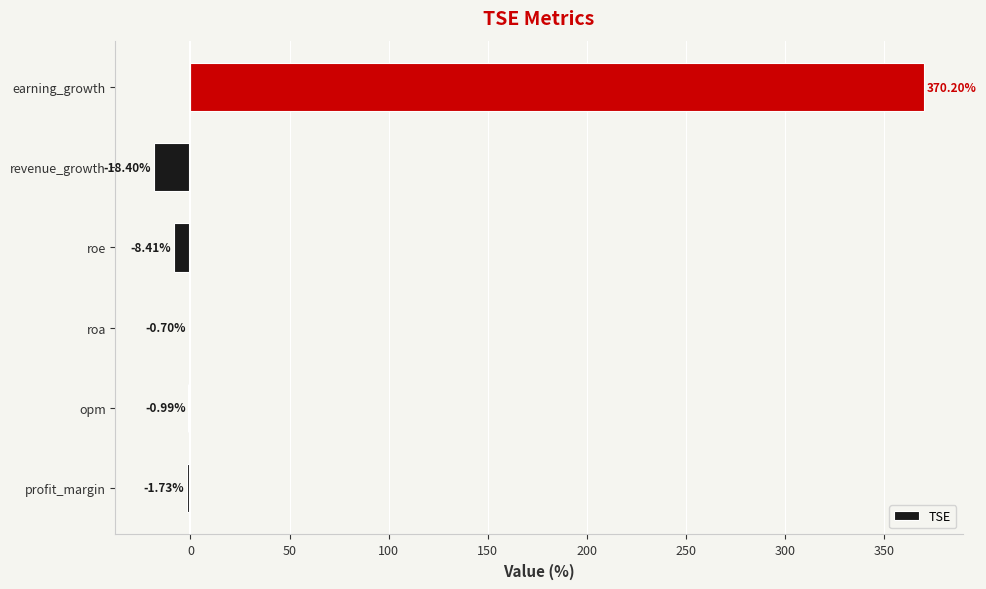

At which category does the chart reach its peak across all series?

earning_growth